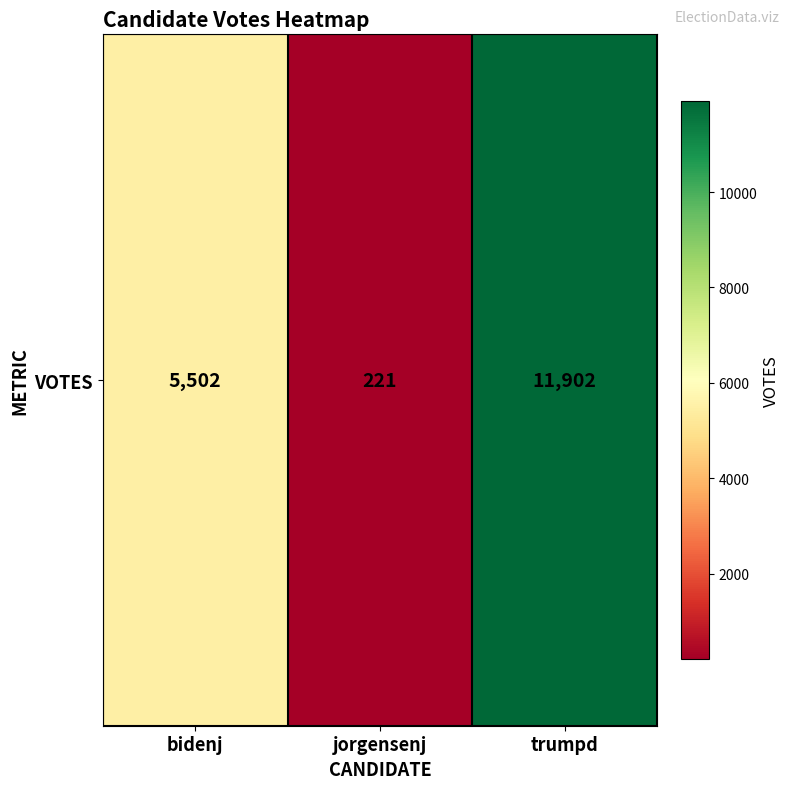

List the labels in order of value, largest first.

trumpd, bidenj, jorgensenj